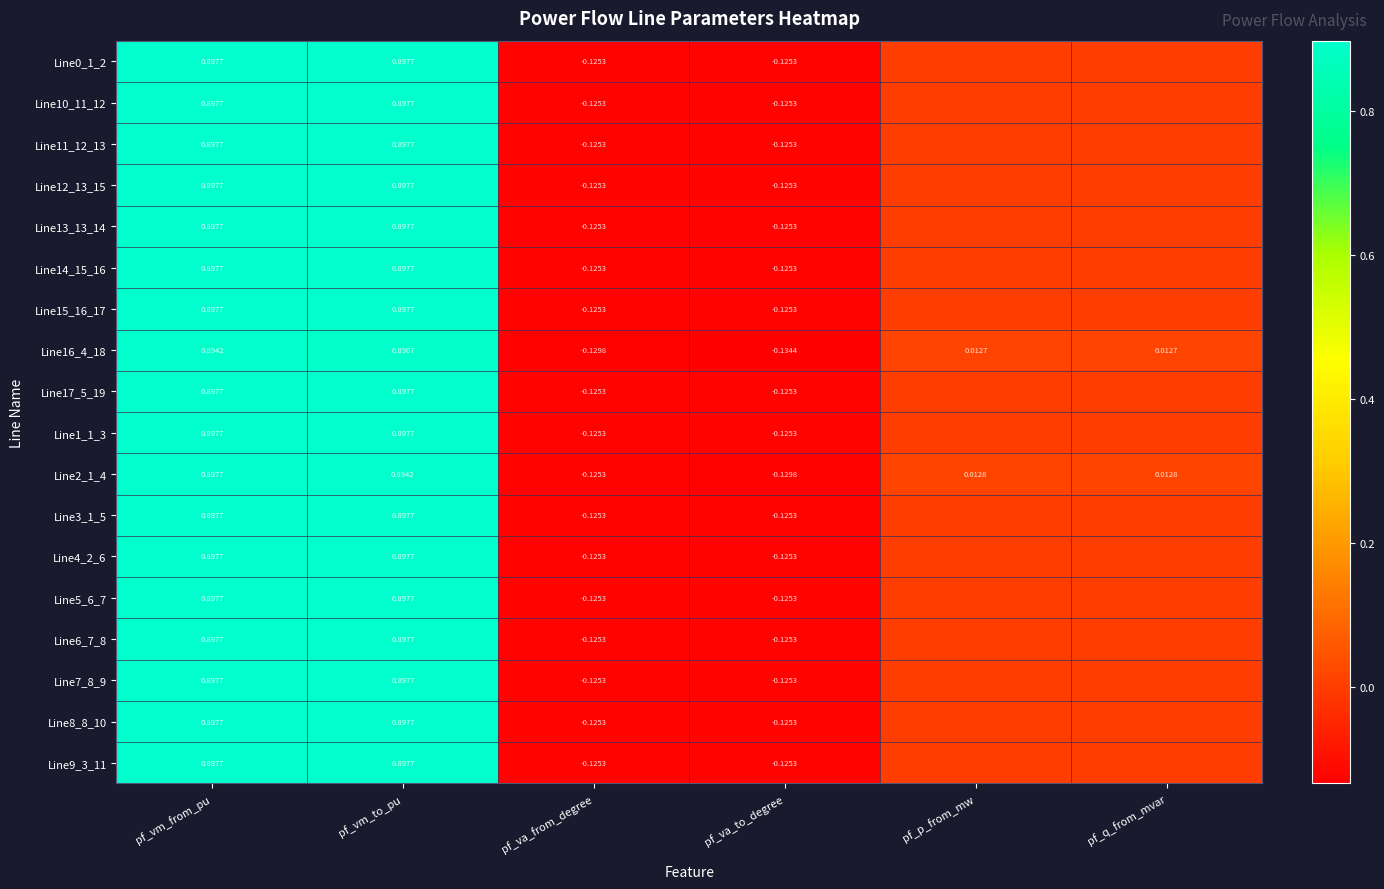

What is the total value across all series at pf_vm_to_pu?

16.1